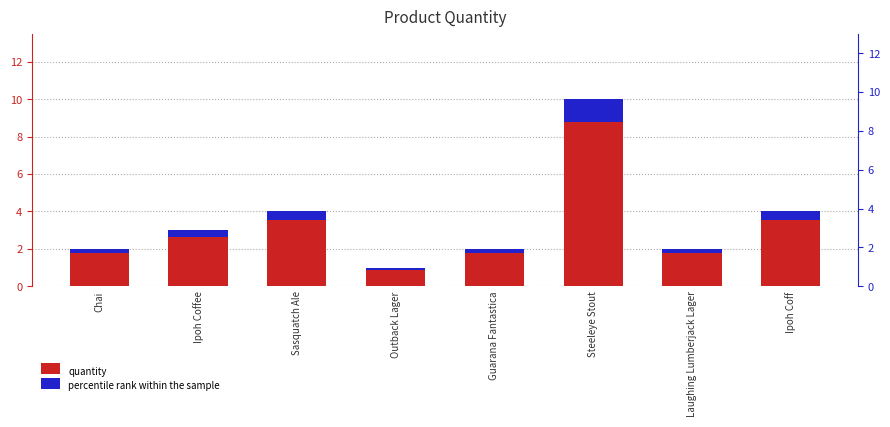

Is the value of percentile rank within the sample at Guarana Fantastica greater than the value of quantity at Guarana Fantastica?

No